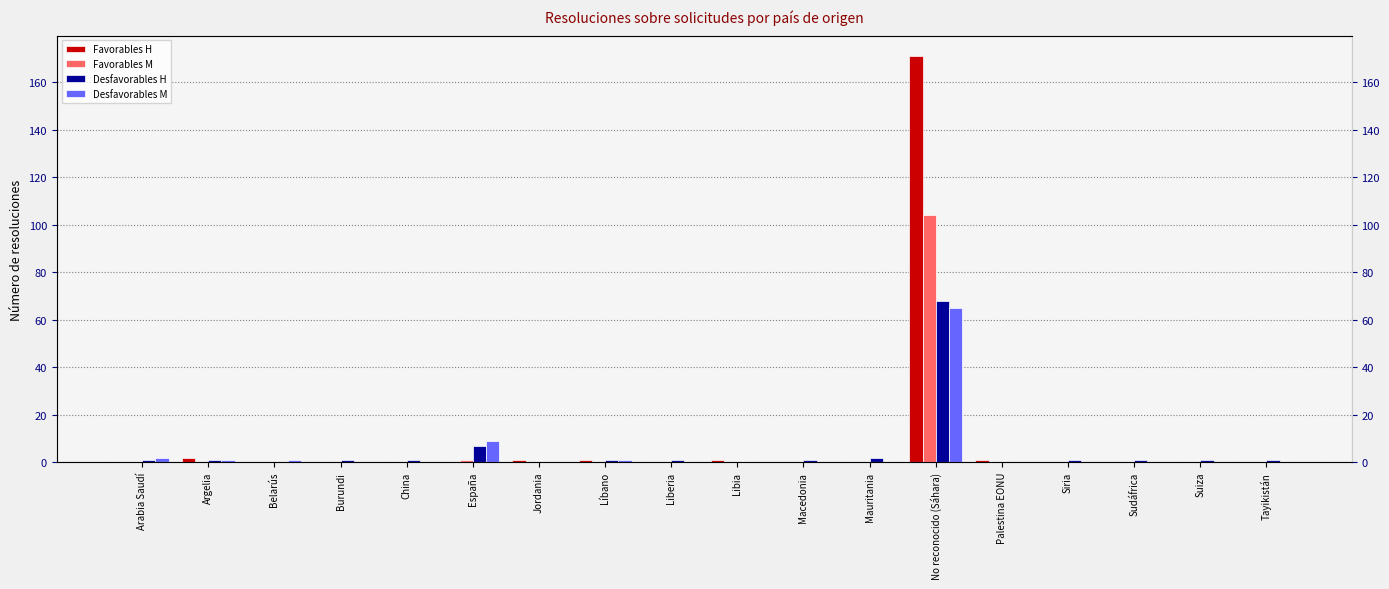

At which category is the sum across all series the highest?

No reconocido (Sáhara)